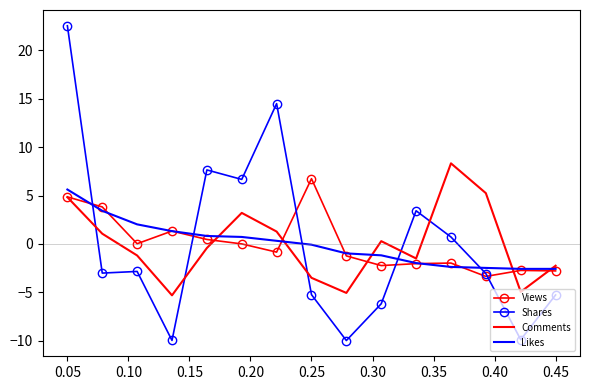

Which series has the largest range (max minus min)?

Shares